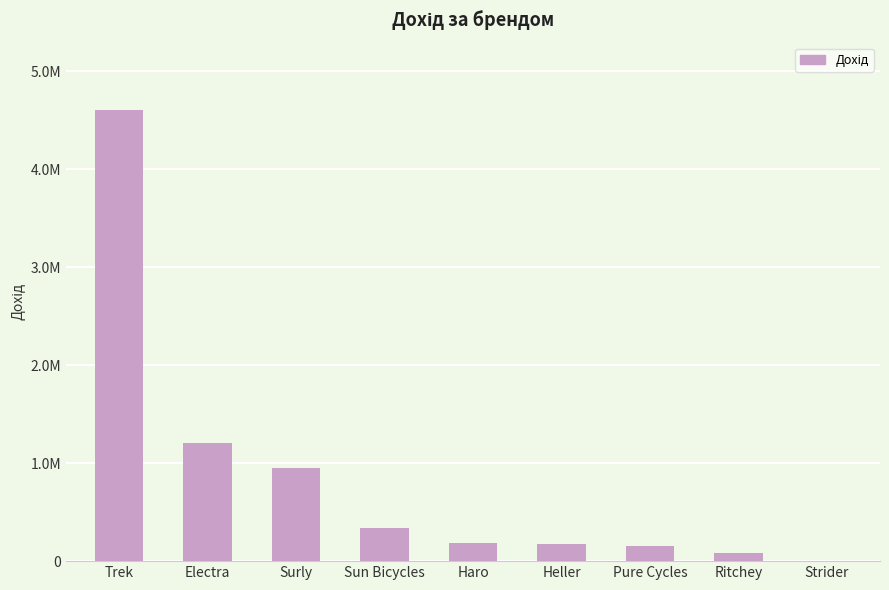

Are the bars horizontal?

No